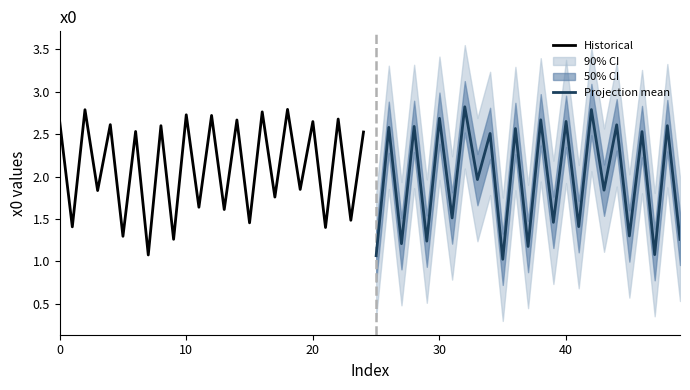

Which series has the largest total across all categories?

Historical